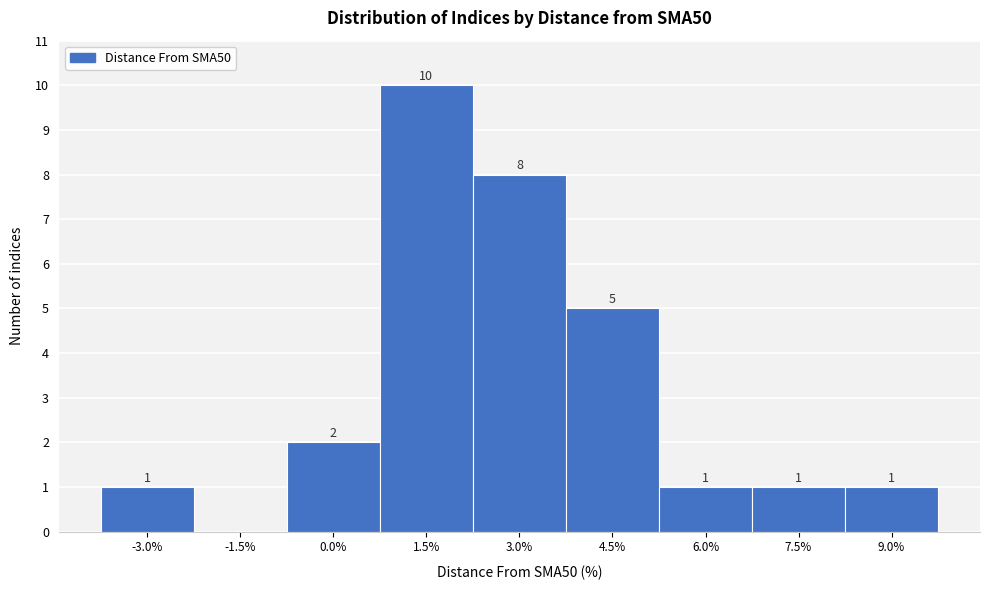

Reading left to right, extract all data points from this chart.

-3.0%=1	-1.5%=0	0.0%=2	1.5%=10	3.0%=8	4.5%=5	6.0%=1	7.5%=1	9.0%=1